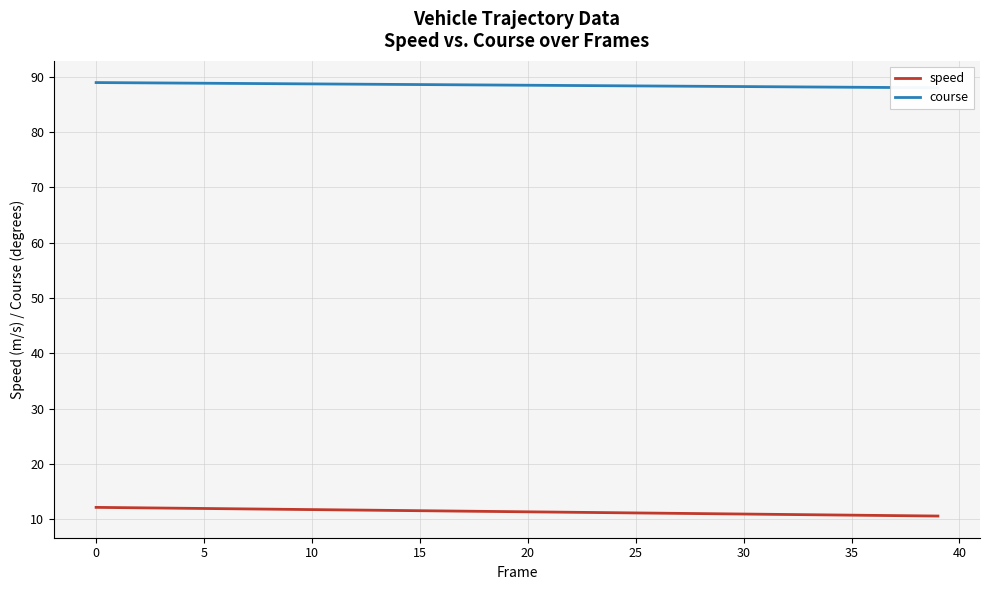

At how many categories does at least one series exceed 52?

40